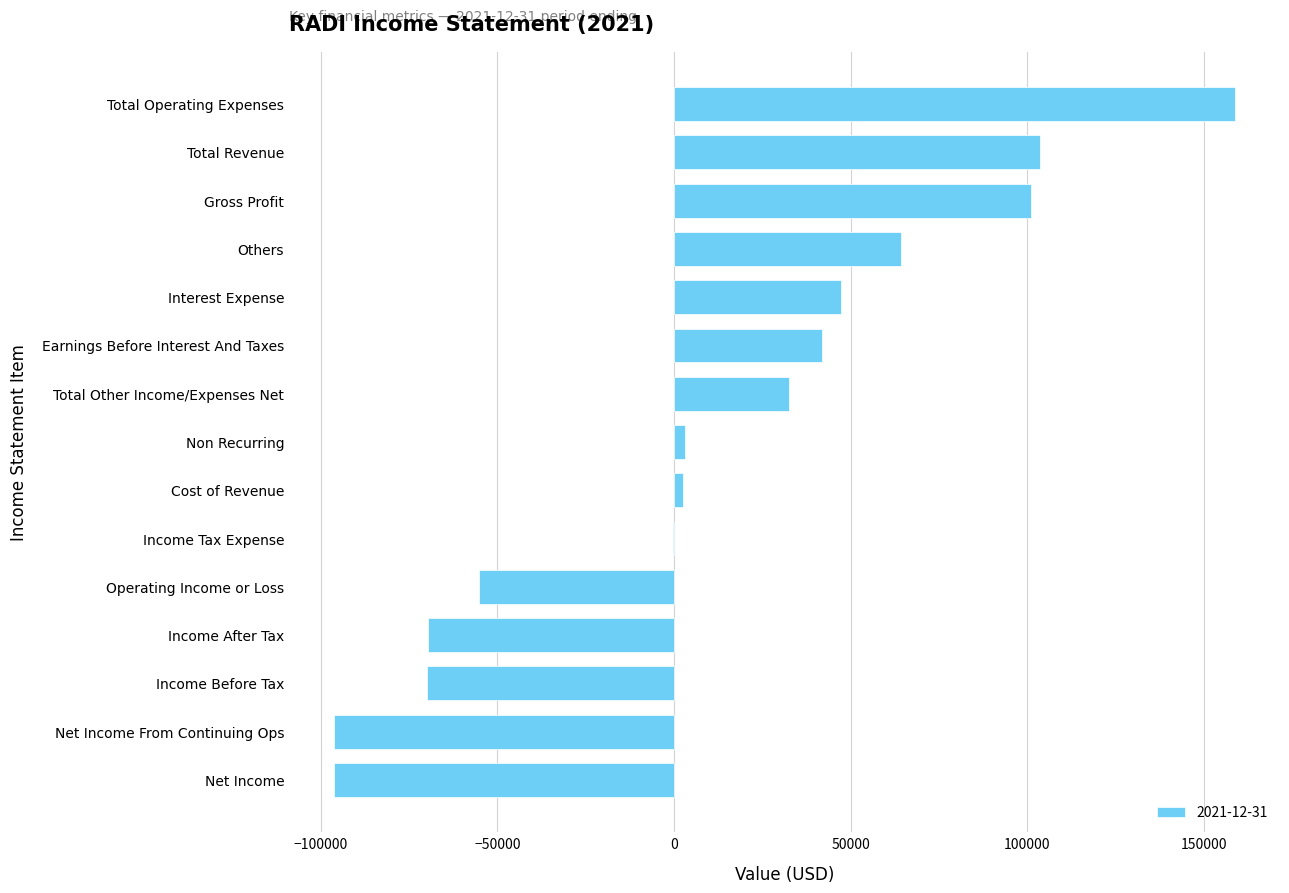

Which has a higher value, Others or Total Operating Expenses?

Total Operating Expenses